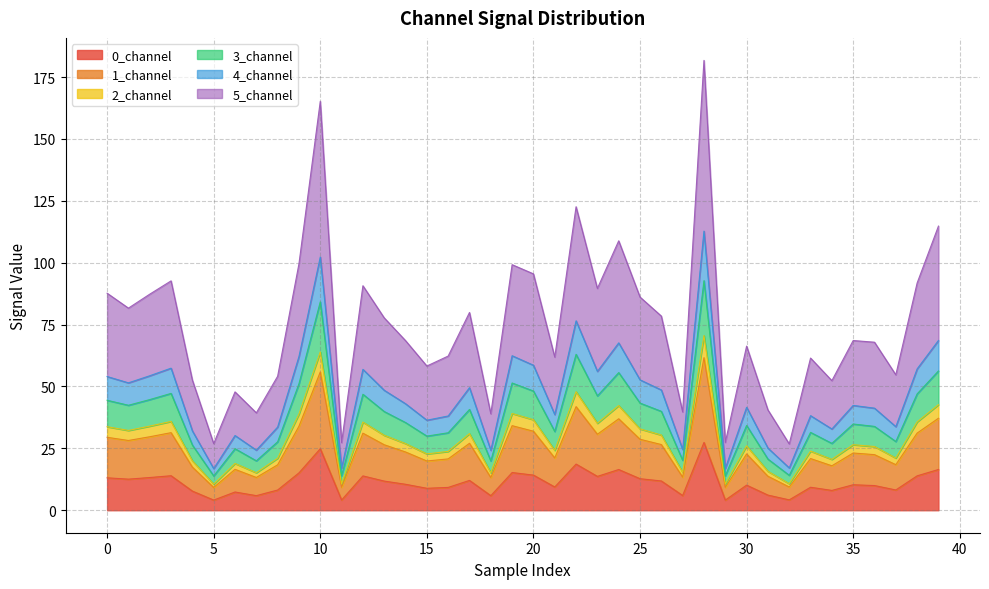

Is it true that 0_channel equals 4.1 at 5?

True